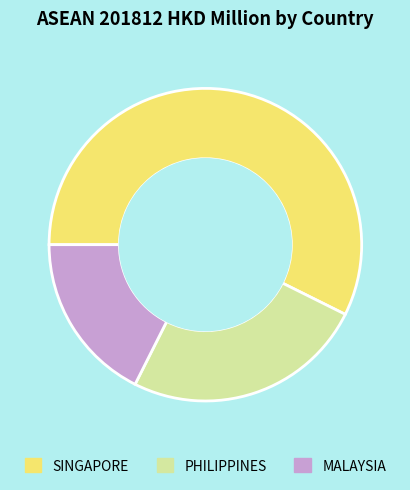

Count the number of slices in the pie.

3